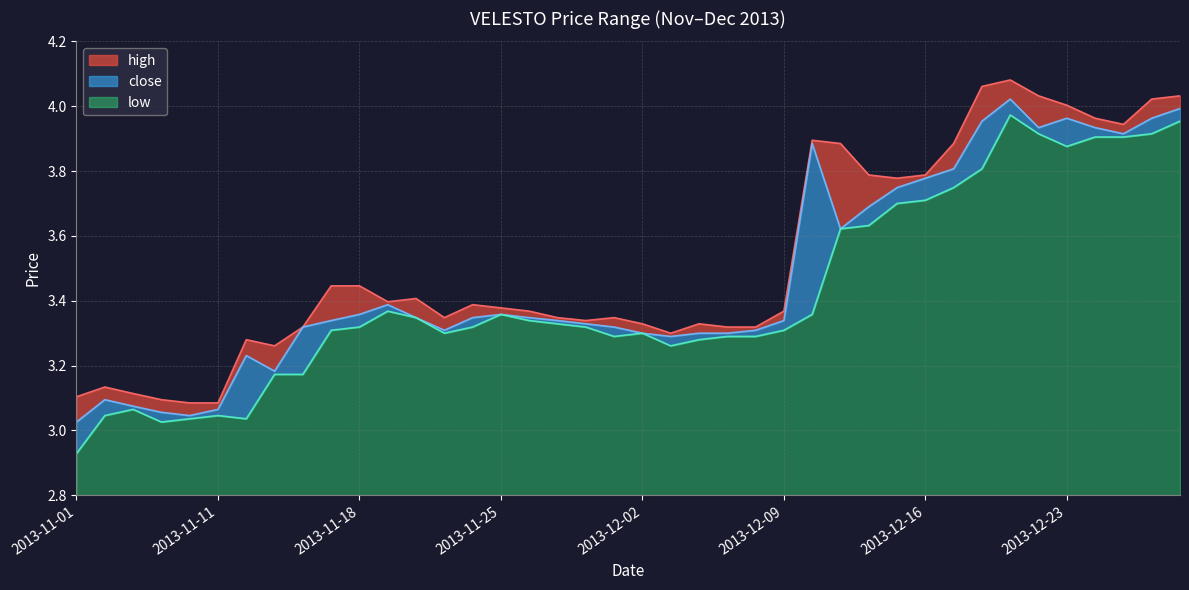

Where is the first local minimum for close?

2013-11-08